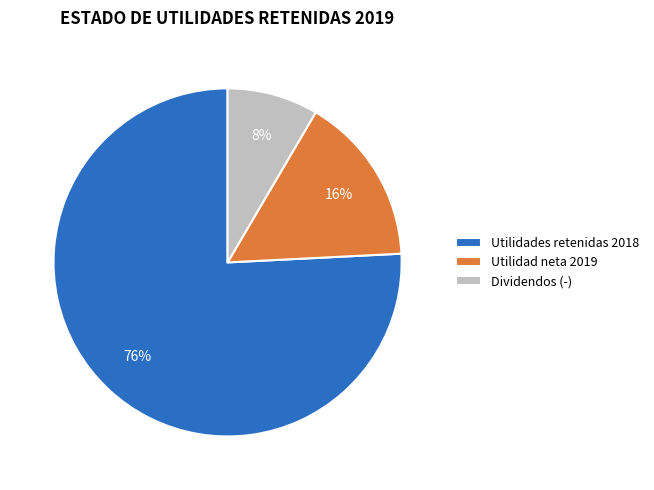

Does Utilidades retenidas 2018 account for over 50% of the chart?

Yes